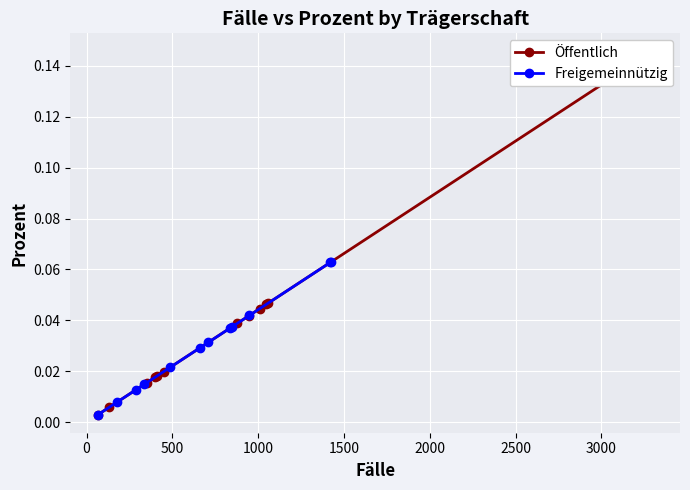

List the series in order of their overall mean, highest first.

Öffentlich, Freigemeinnützig